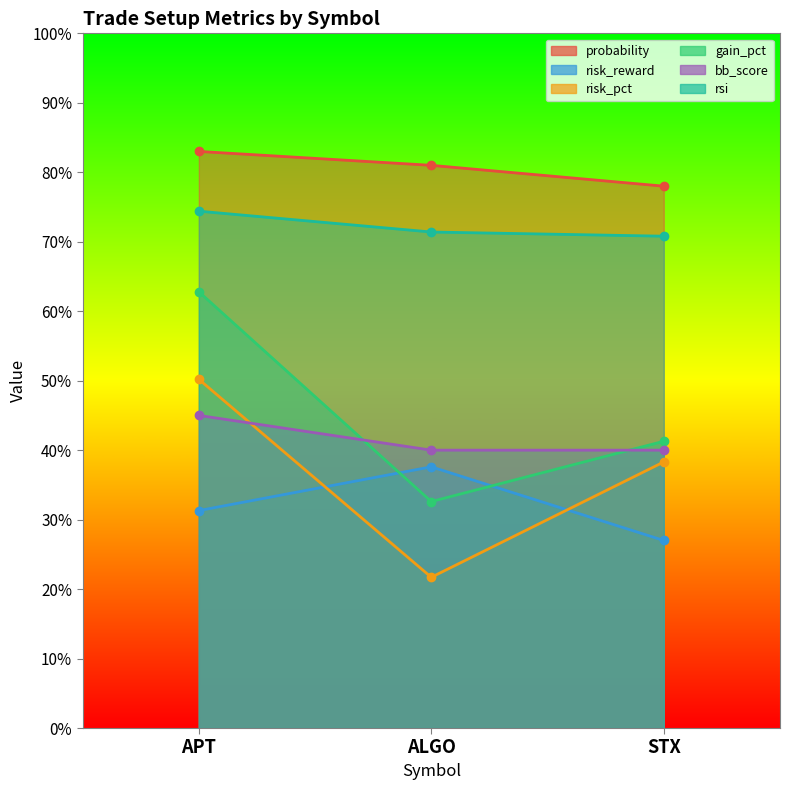

Is it true that gain_pct equals 19.9 at ALGO?

False